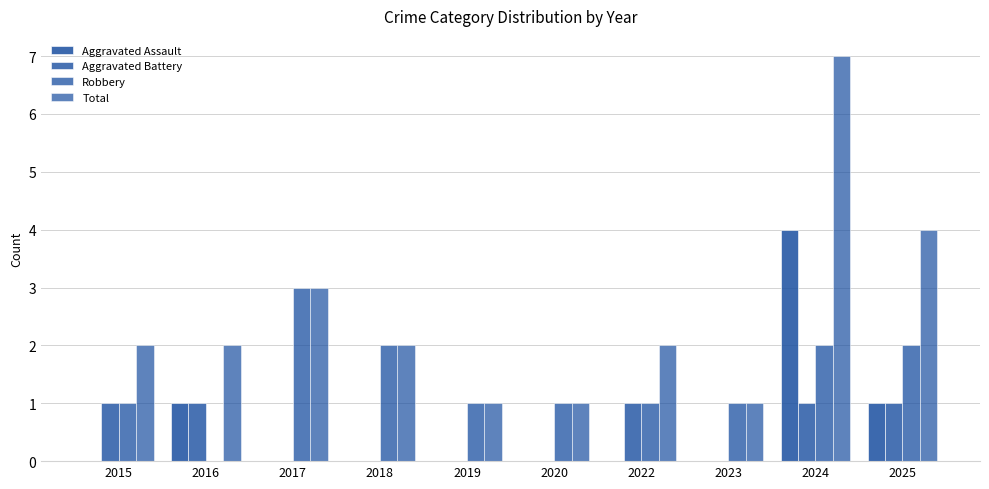

How many groups of bars are there?

10